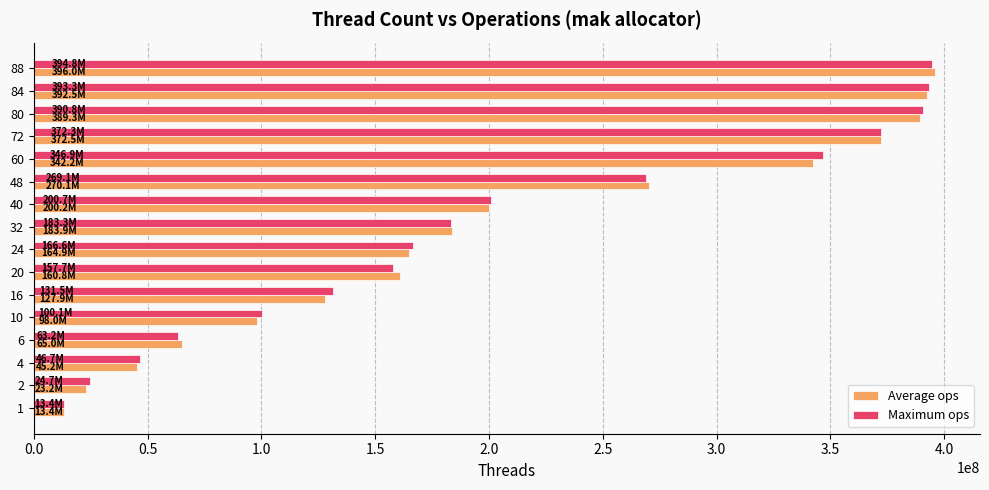

What is the difference between the second highest and second lowest values in the Maximum ops series?

368578719